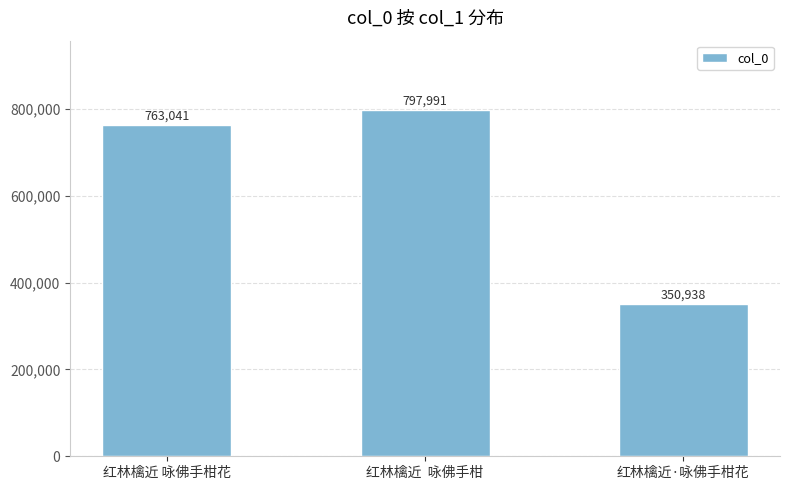

Read the value at 红林檎近  咏佛手柑, to the nearest 10.

797990